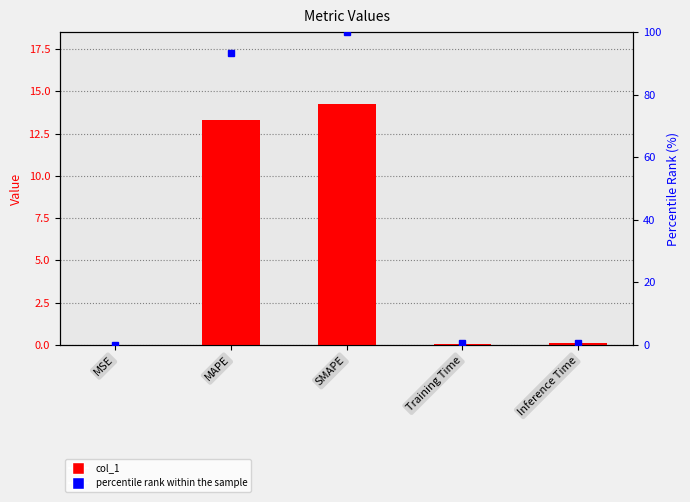

The value of col_1 at MAPE is 13.3. True or false?

True